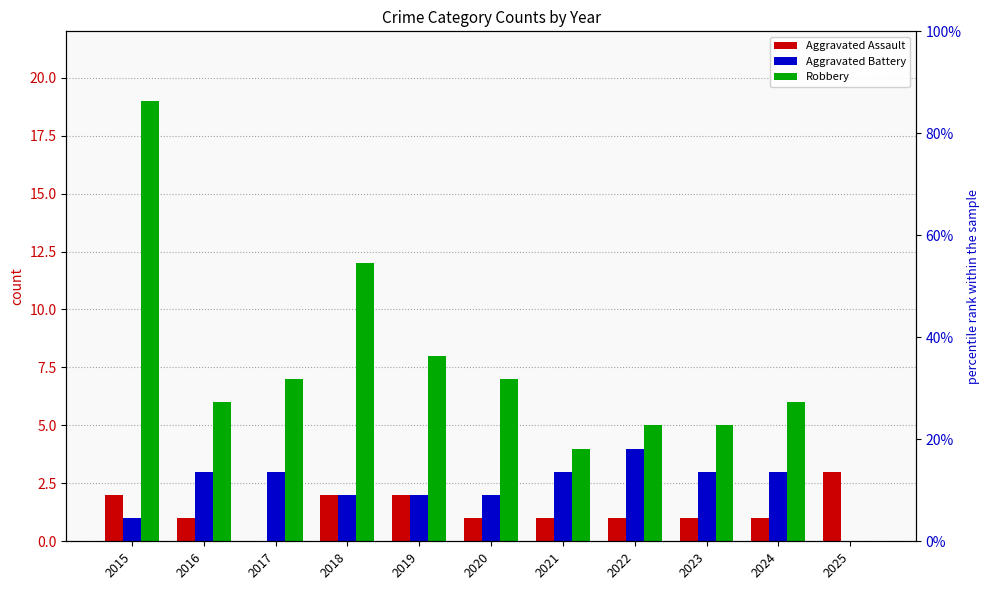

What is the value of the Aggravated Assault bar at the 1st from the left?

2